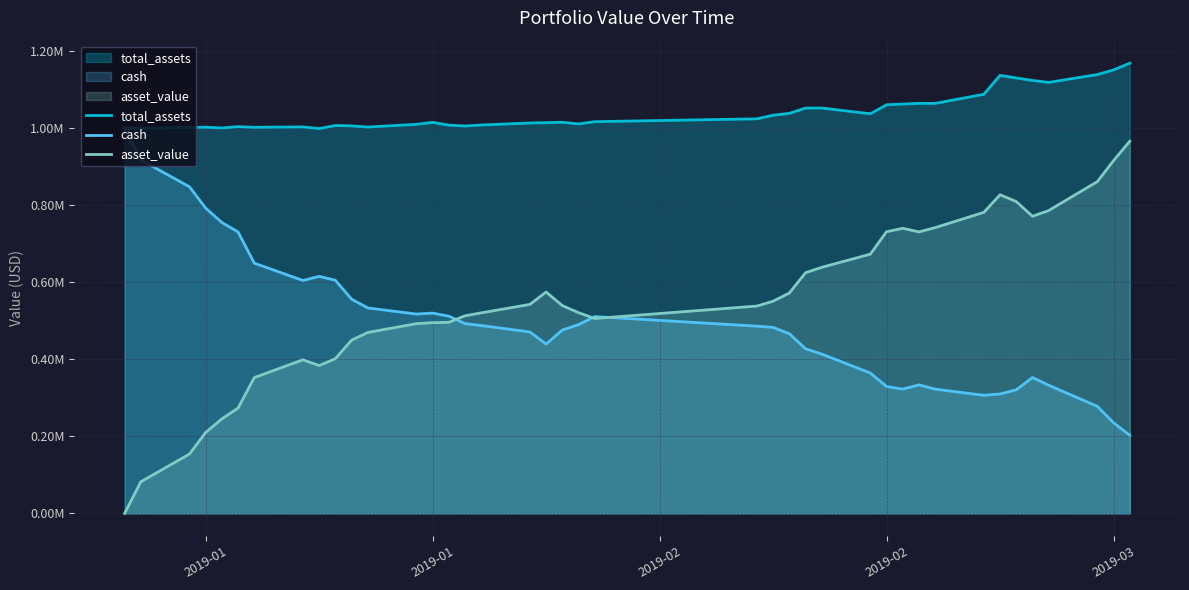

In asset_value, how many points are higher than both neighbors (excluding endpoints)?

4